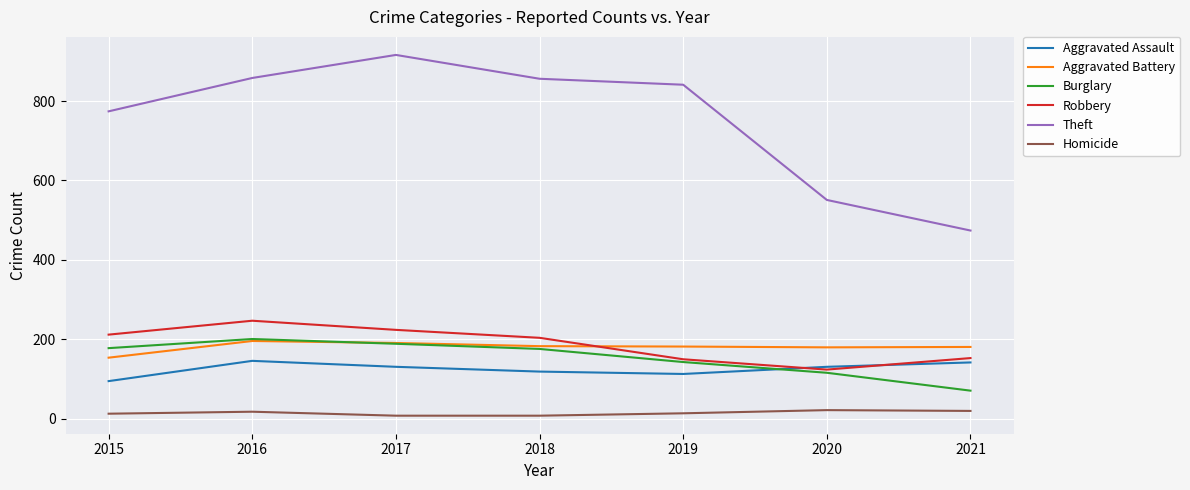

What is the sum of all Homicide values?

103